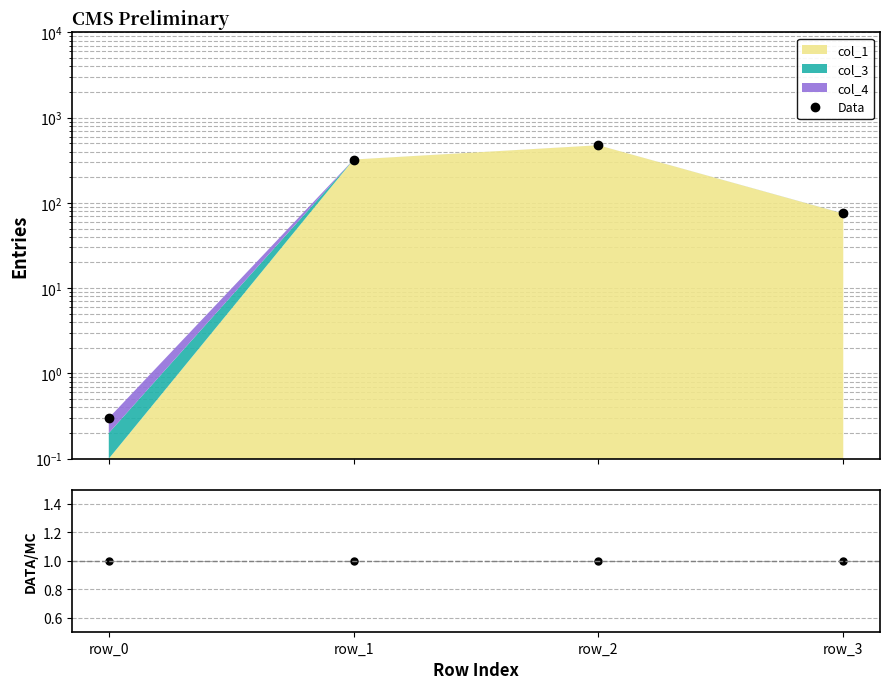

How many data points in Data are above 322?

2